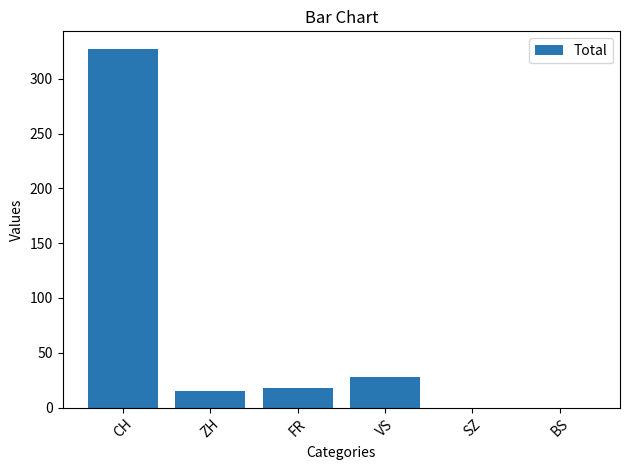

What is the maximum value shown in the chart?

327